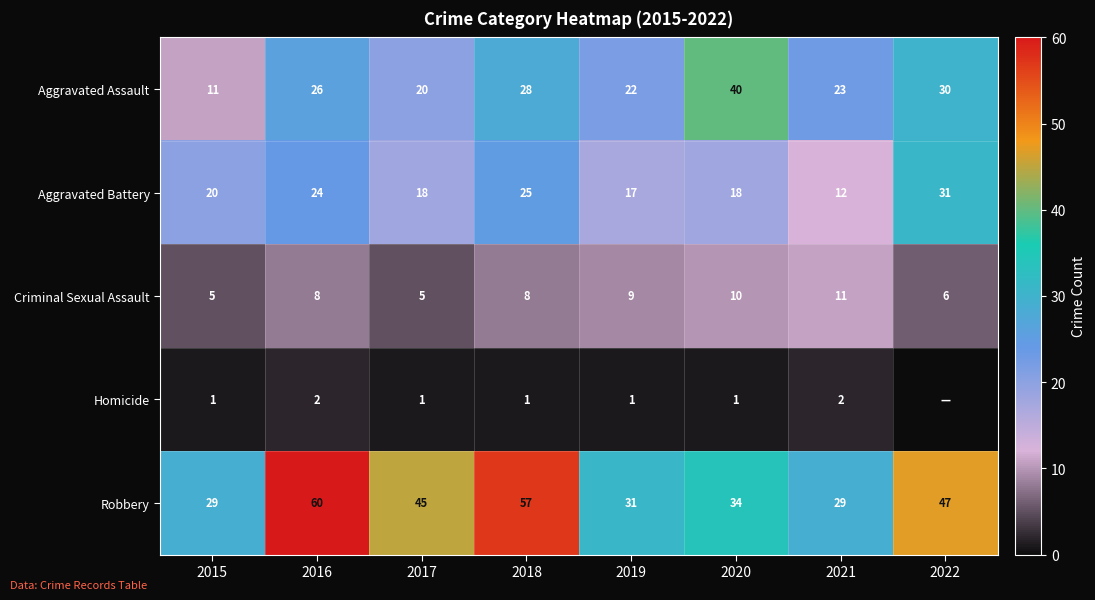

What is the difference between the highest and lowest values at 2019?

30